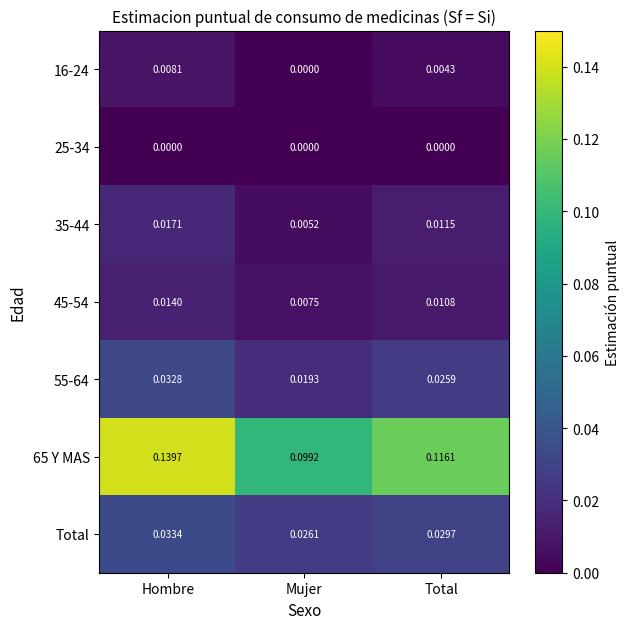

How many categories are shown in the chart?

3